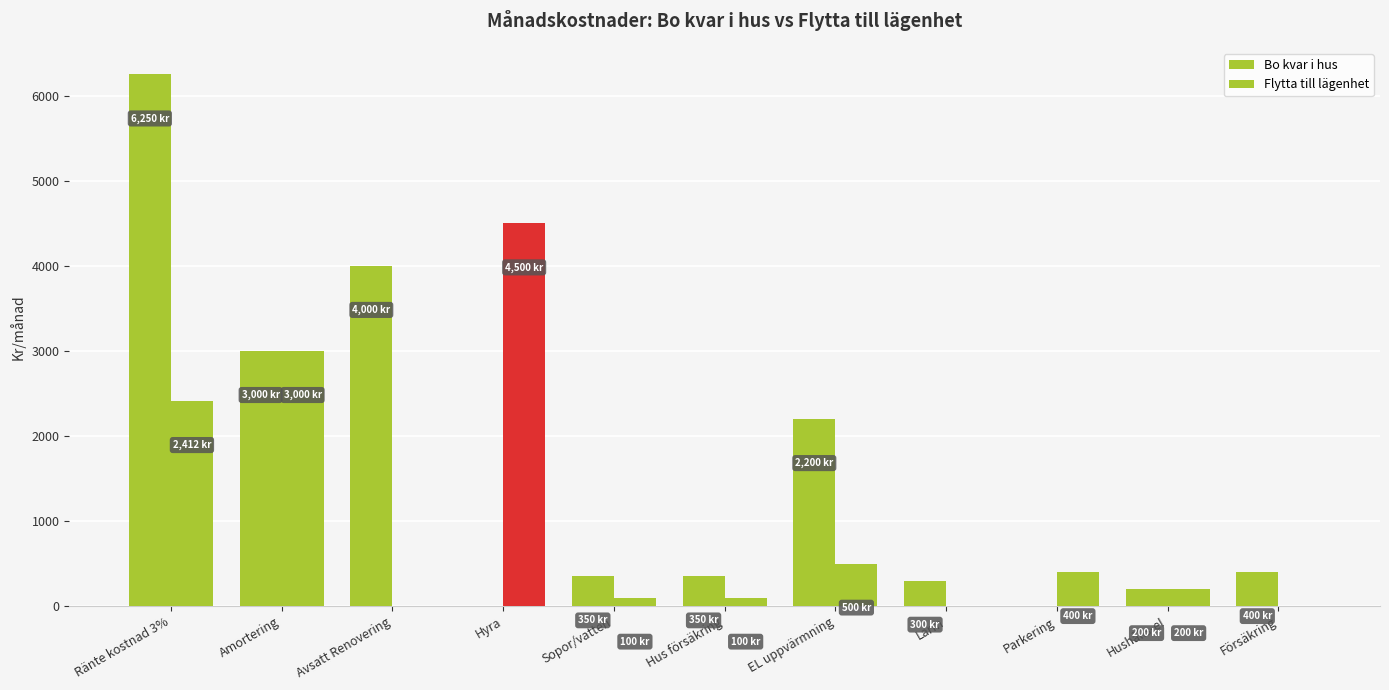

What is the value of the Flytta till lägenhet bar at the 10th from the left?

200